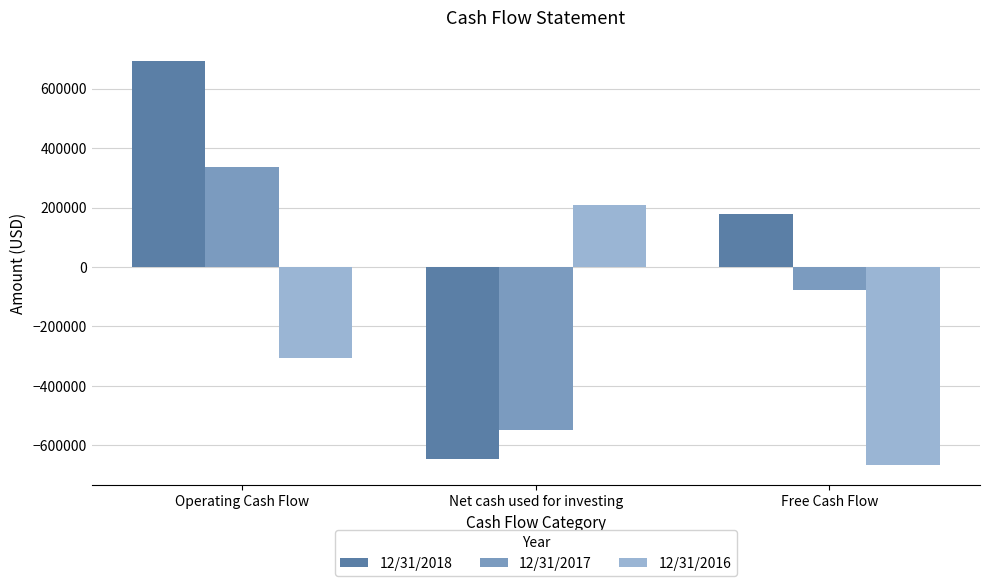

Which category has the highest value in the 12/31/2017 series?

Operating Cash Flow